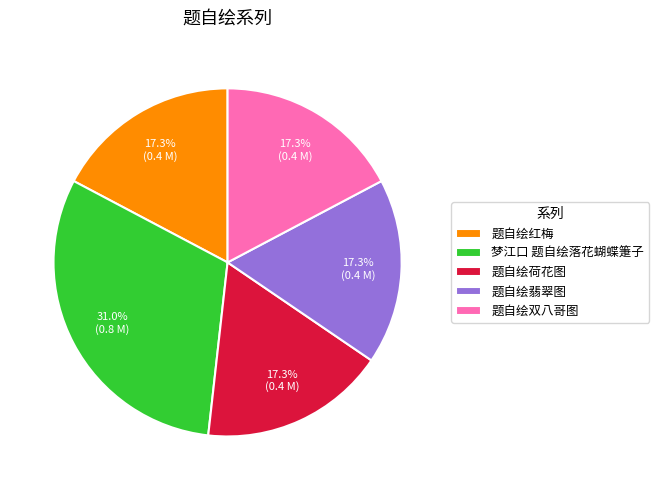

Which slice is the largest?

梦江口 题自绘落花蝴蝶箑子